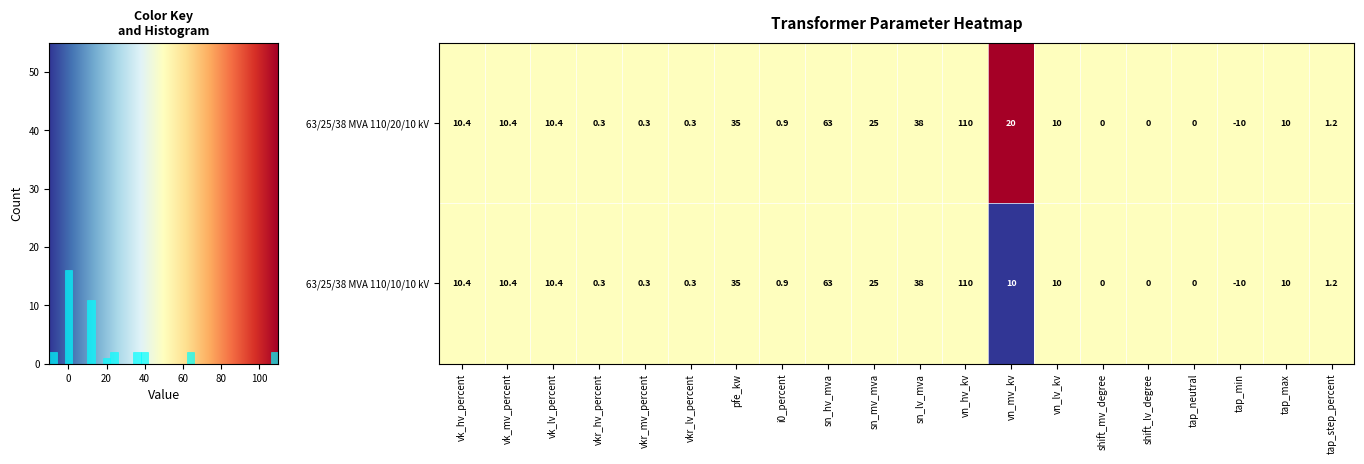

Which category has the lowest value in the 63/25/38 MVA 110/20/10 kV series?

tap_min